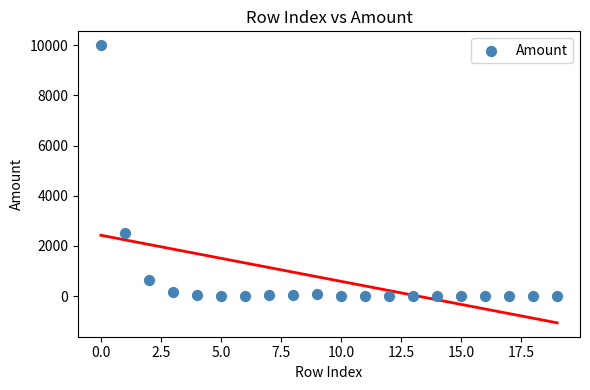

What is the range of Y values (max minus min)?

9998.5